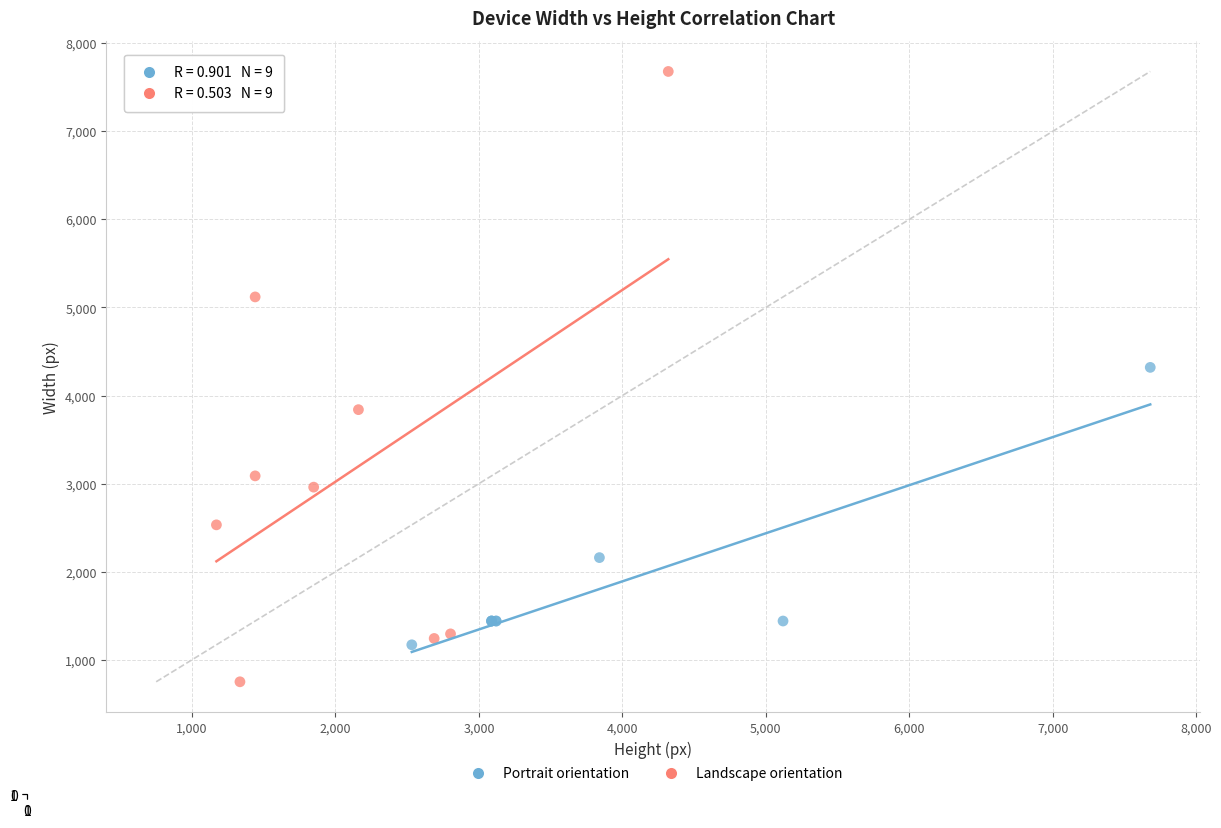

Which series has the widest spread of Y values?

Landscape orientation